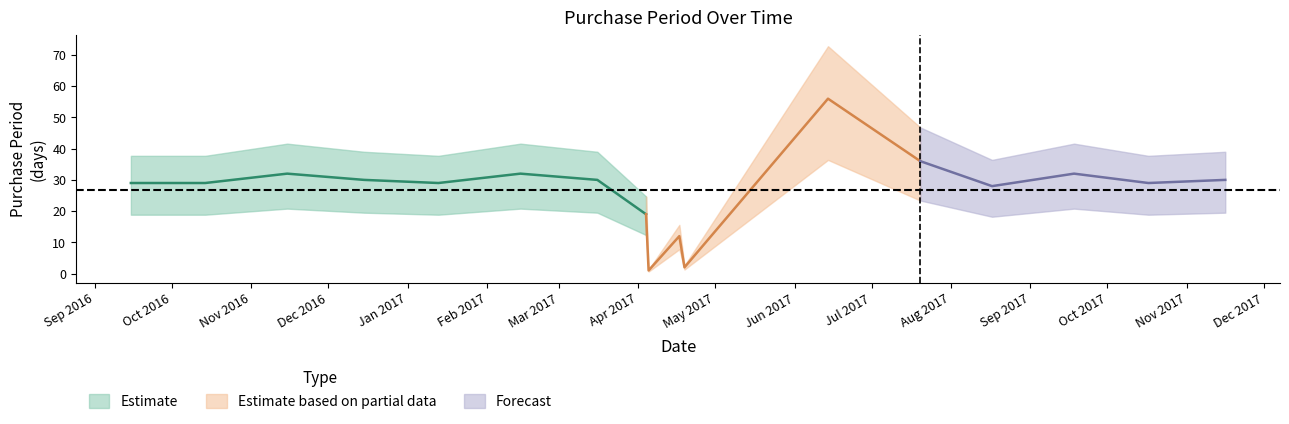

Reading left to right, extract all data points from this chart.

29	29	32	30	29	32	30	19	1	12	2	56	36	28	32	29	30